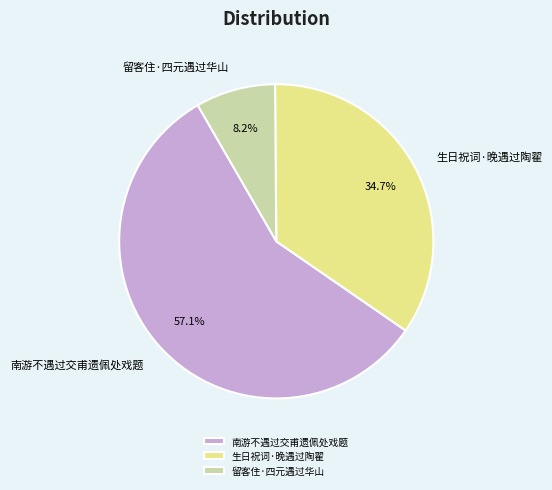

How many segments does this pie chart have?

3